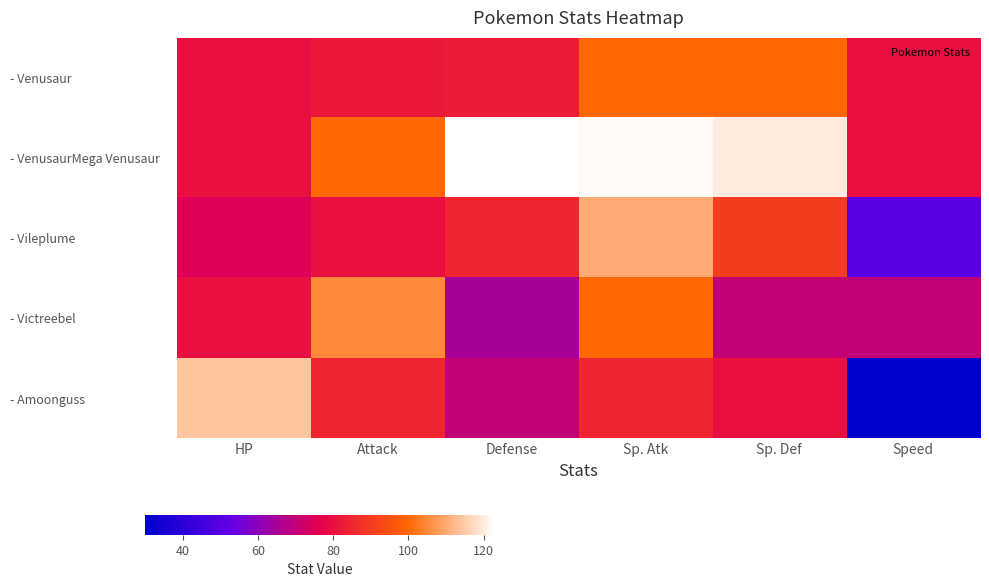

What is the smallest value displayed?

30